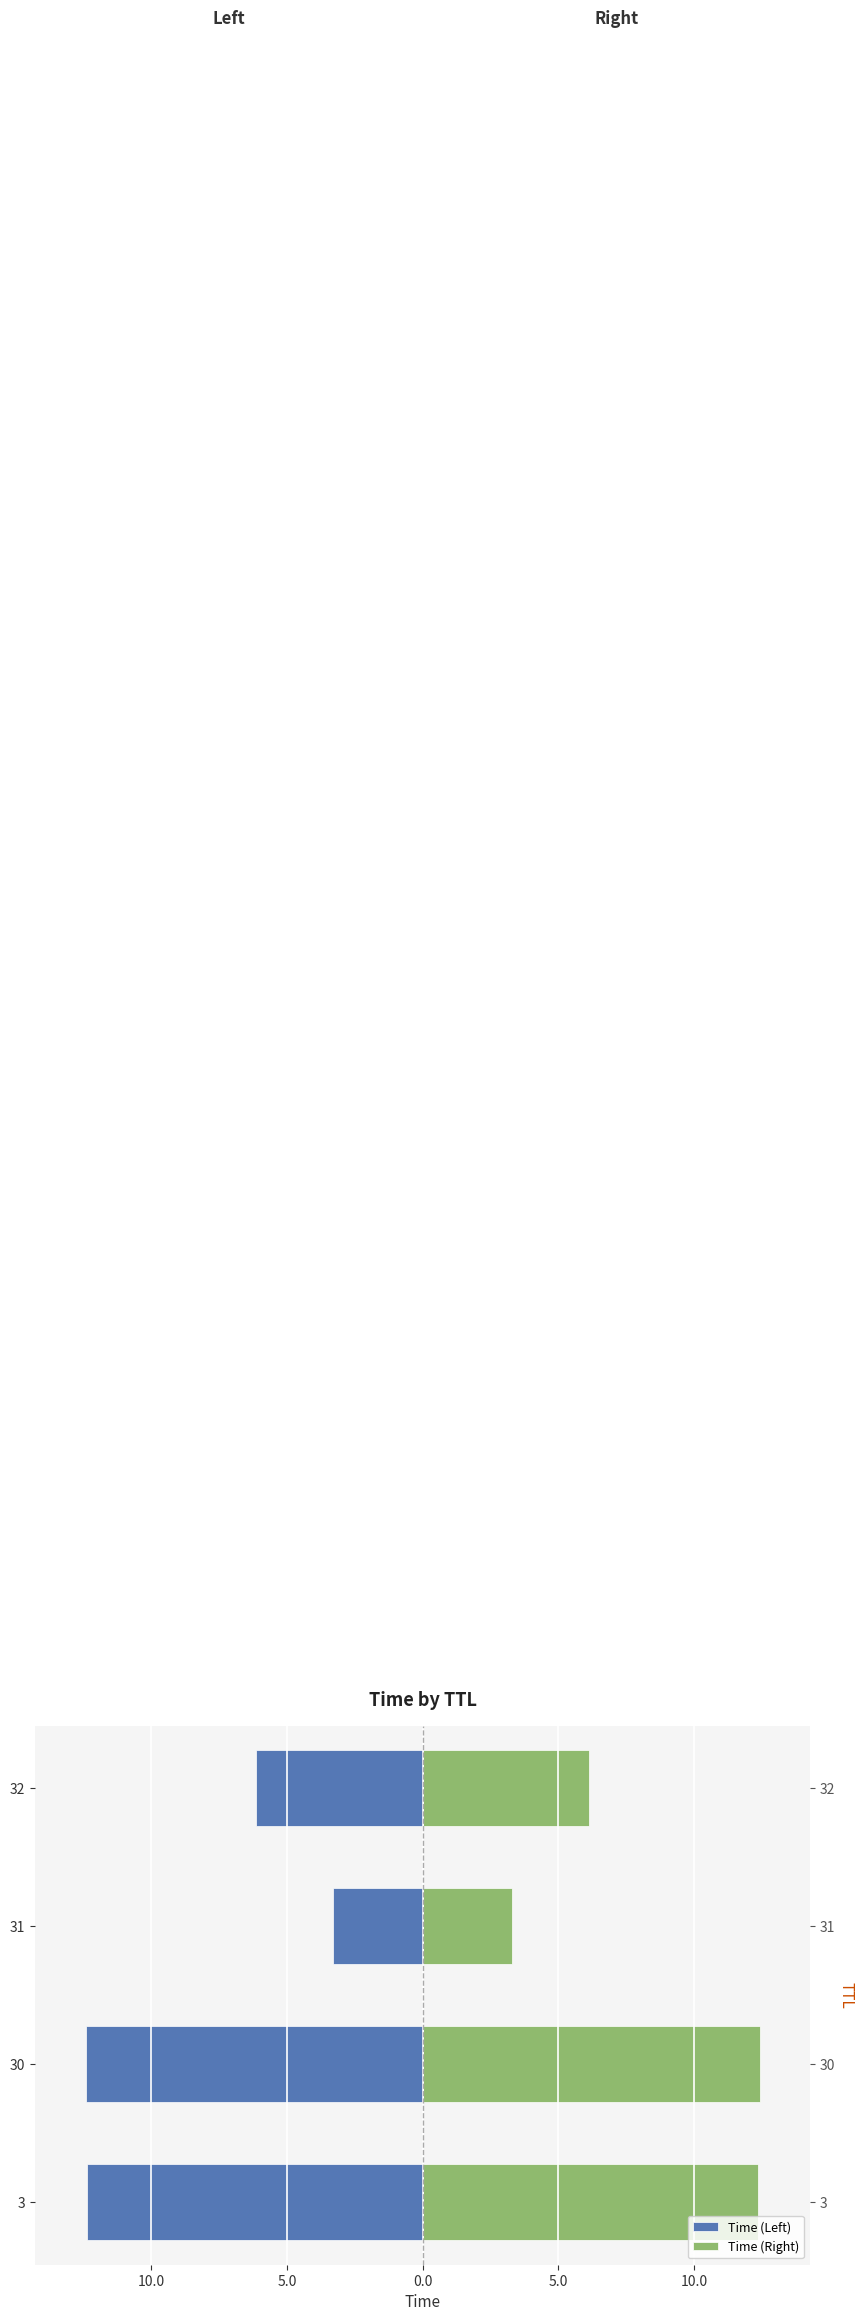

How many values in the Time (Right) series are below 12?

2